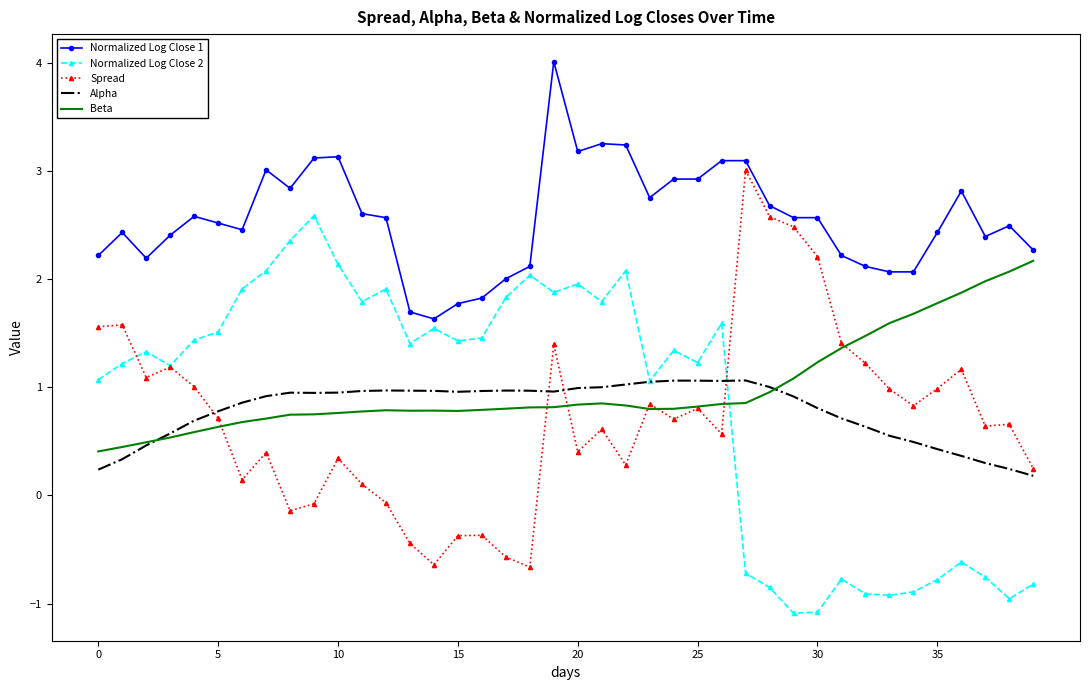

List the series in order of their peak value, lowest first.

Alpha, Beta, Normalized Log Close 2, Spread, Normalized Log Close 1